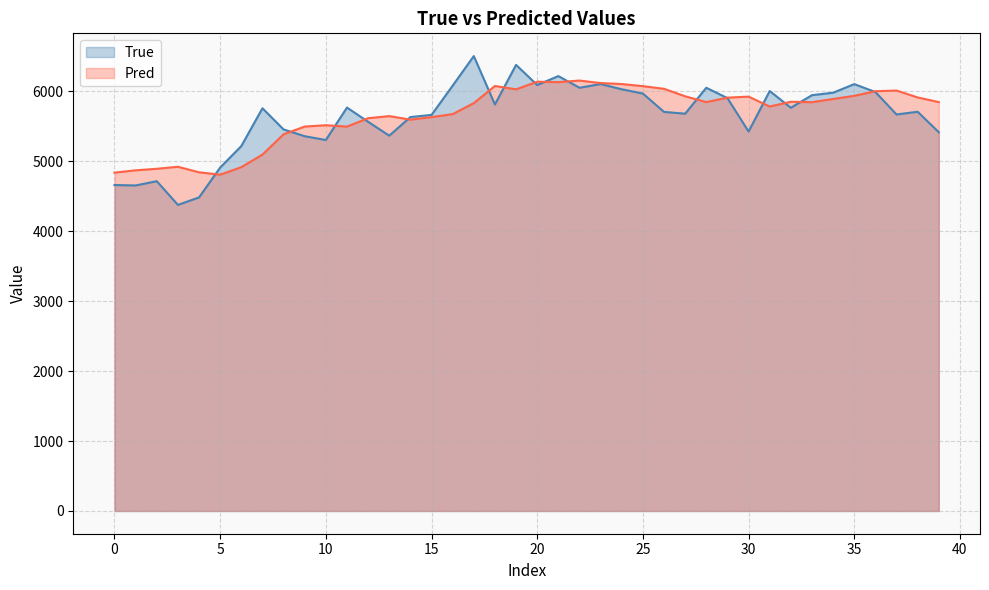

Which series ends up on top after the final intersection of True and Pred?

Pred